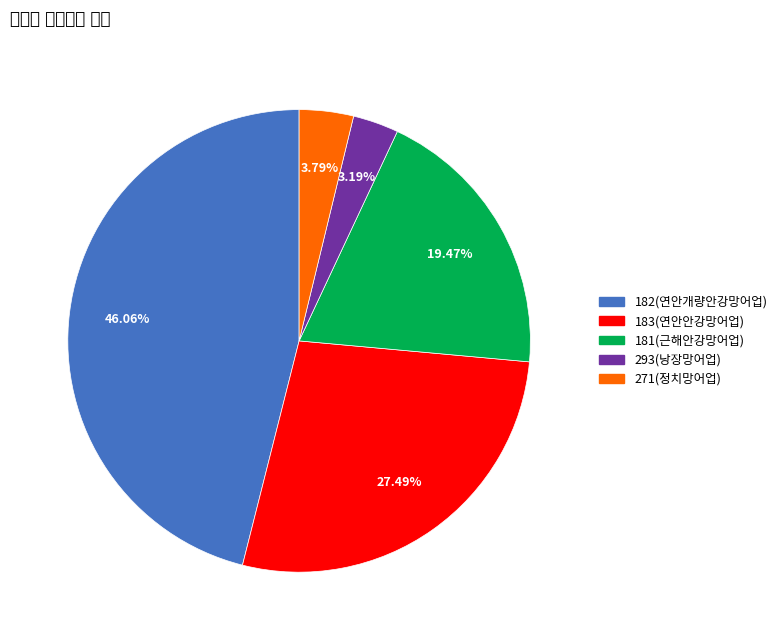

How many slices are in this pie chart?

5